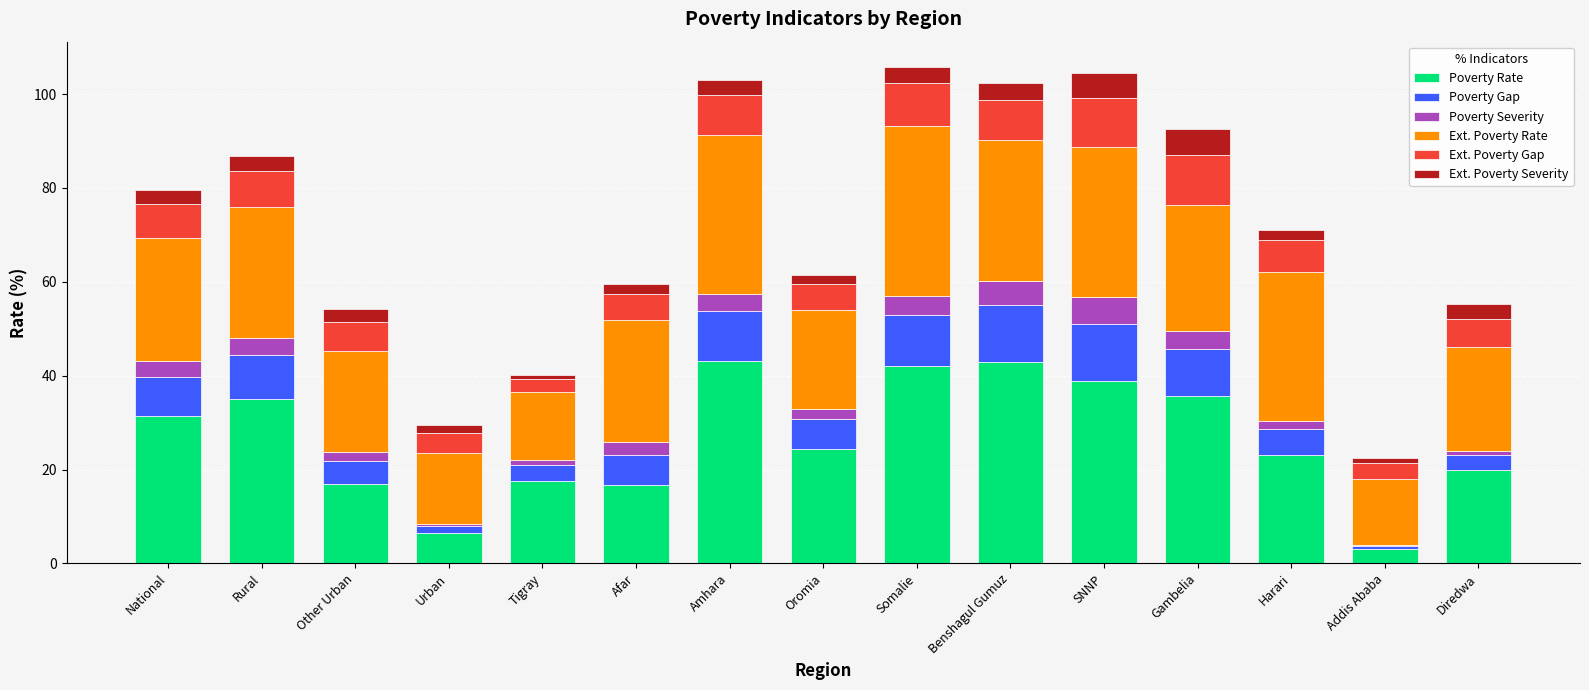

What is the total value across all series at Amhara?

103.0